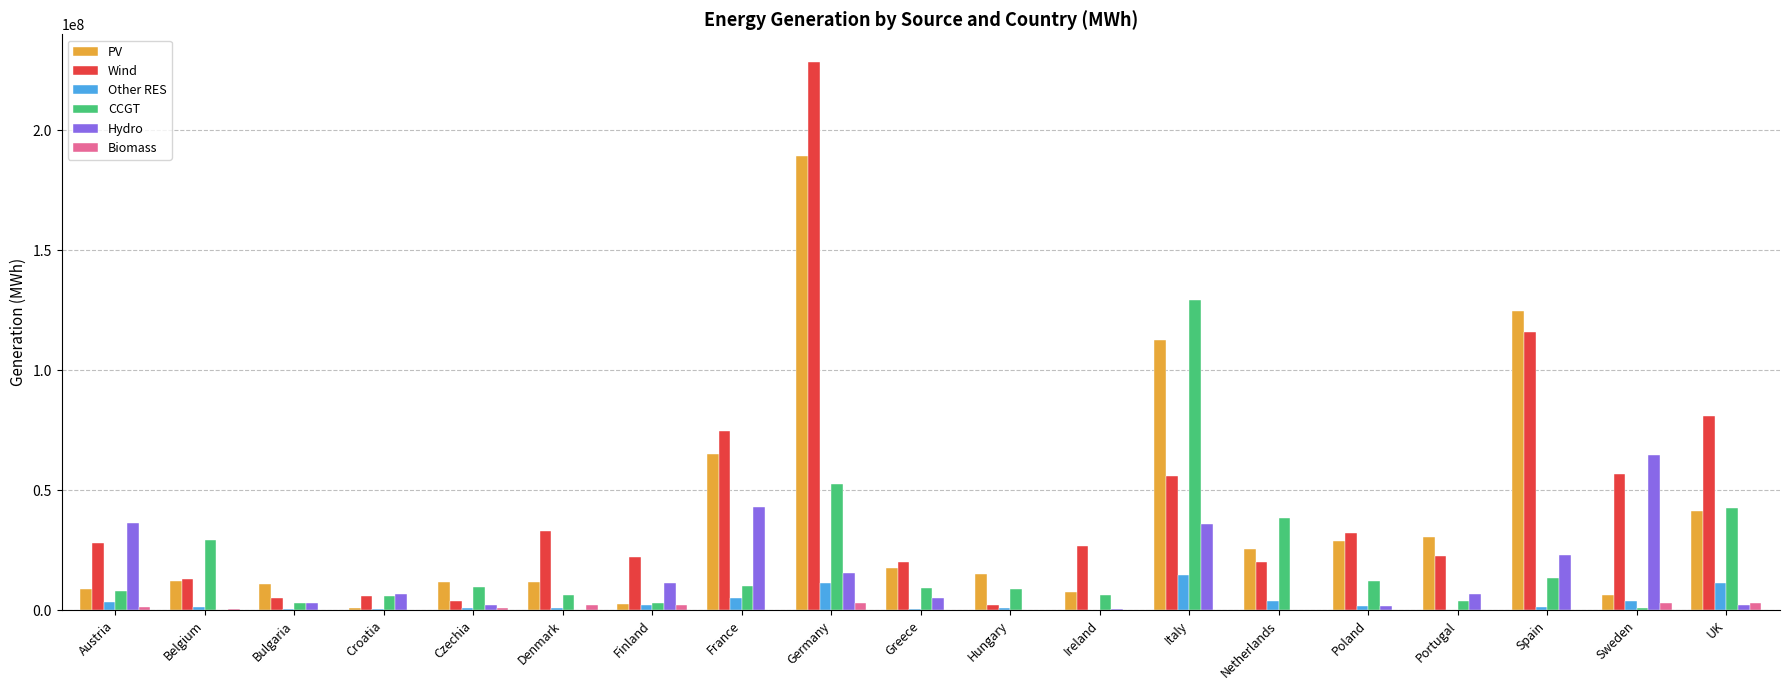

Which series has the largest total across all categories?

Wind